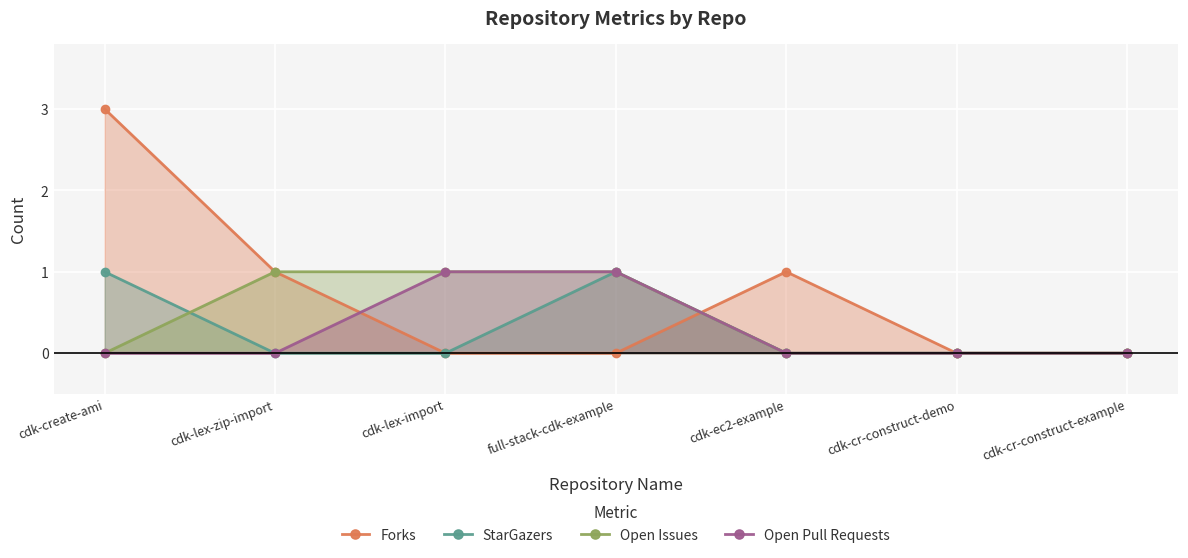

What is the difference between the highest and lowest values at cdk-lex-import?

1